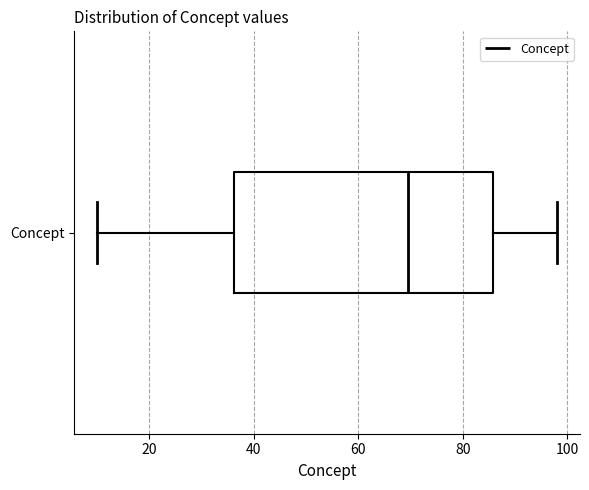

Read this box plot against the x-axis: the position of the median line, the range covered by the box, and the ends of both whiskers. The values are not printed on the chart, so give them approximately, as read against the axis.

median 70, box 36 to 86, whiskers 10 to 98